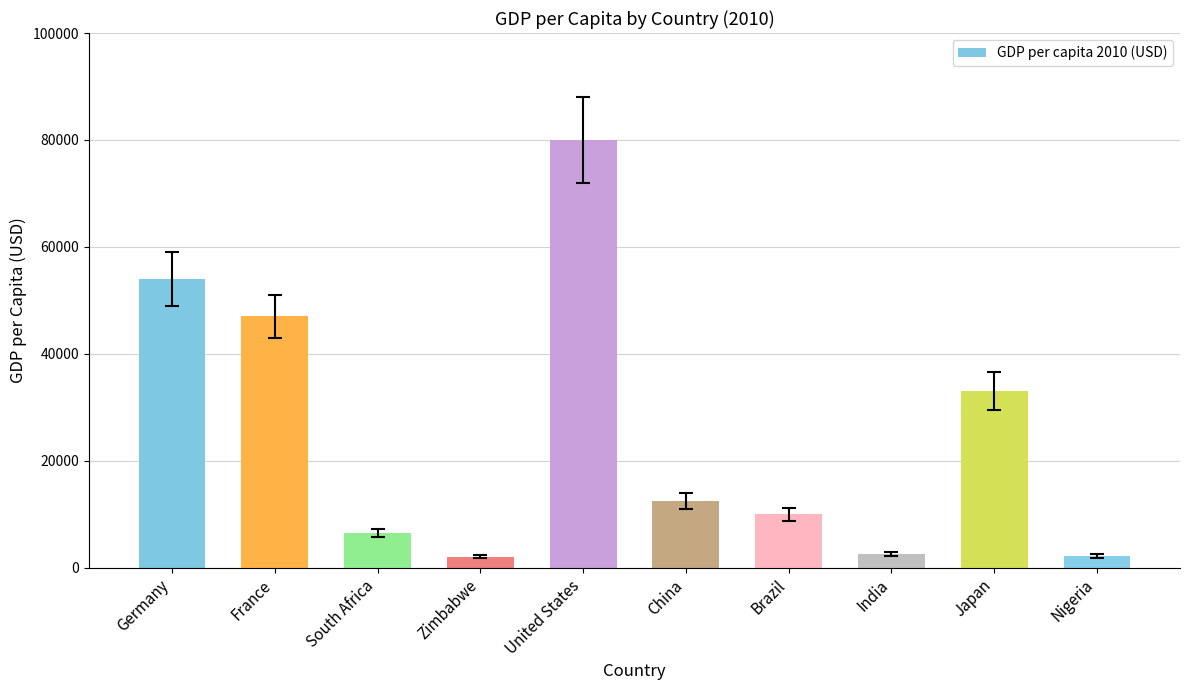

The chart shows a value of 47000 at France. True or false?

True